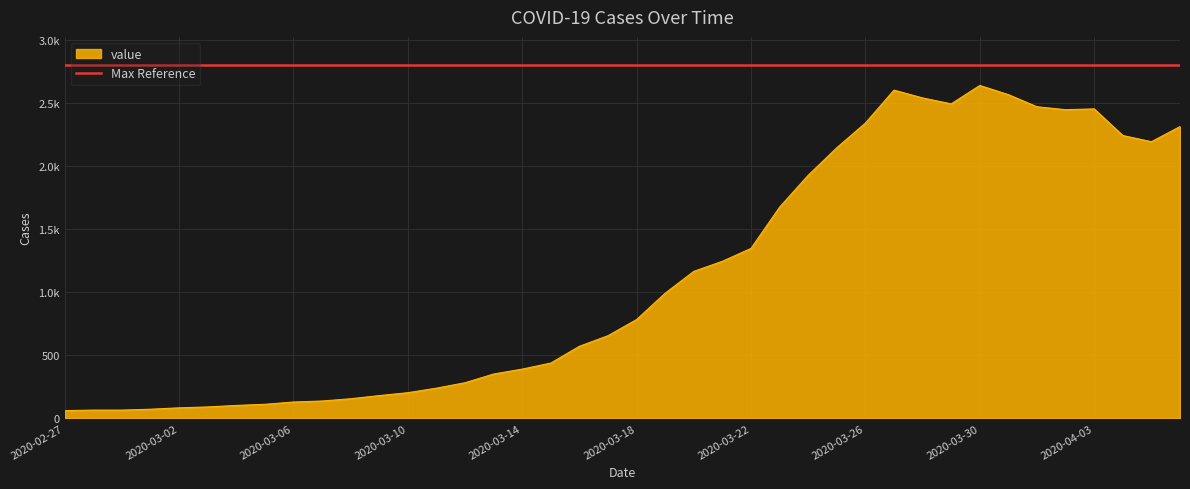

What is the smallest value displayed?

61